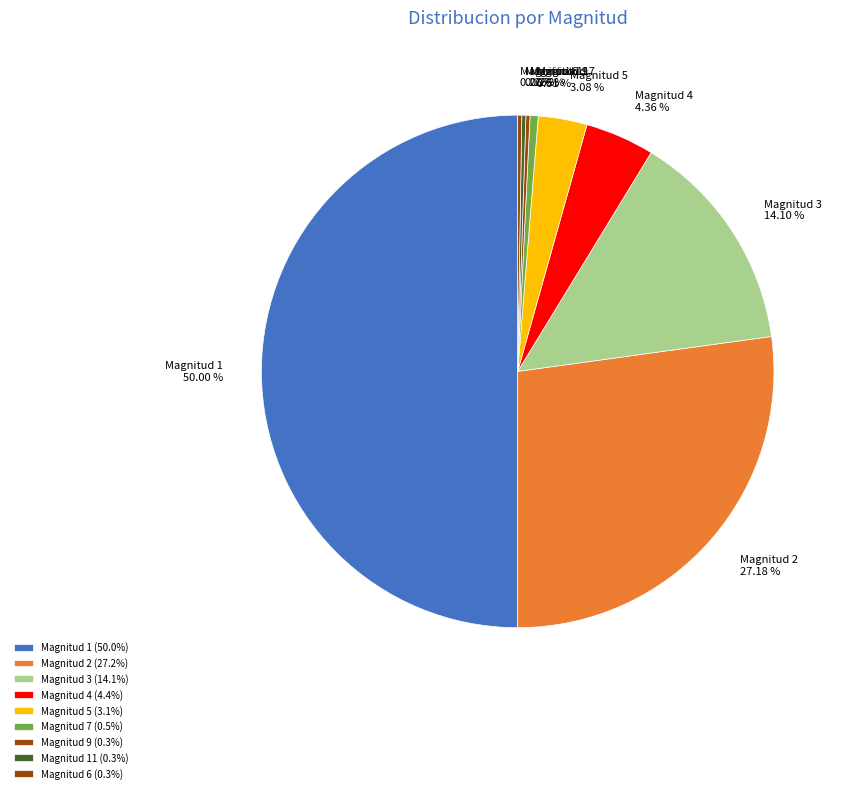

What percentage is the Magnitud 2 slice, to the nearest percent?

27%